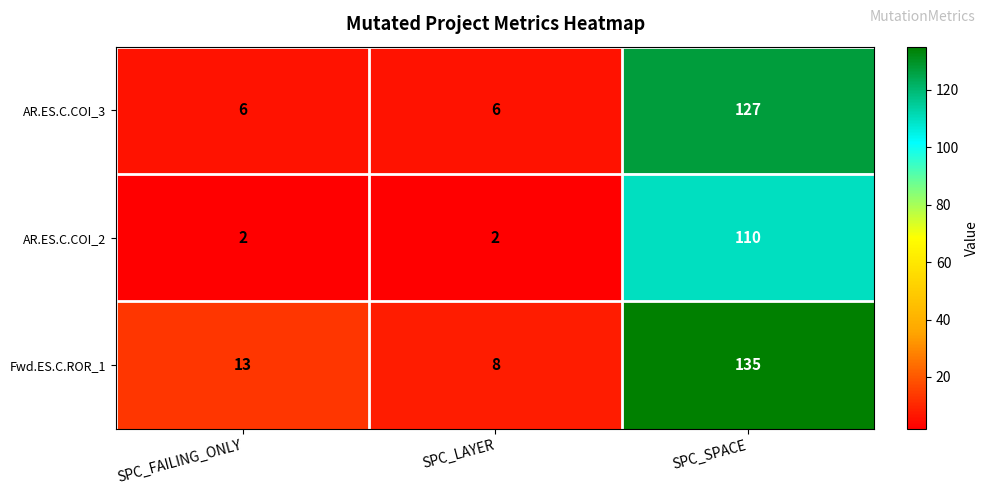

Is it true that AR.ES.C.COI_2 equals 1 at SPC_FAILING_ONLY?

False